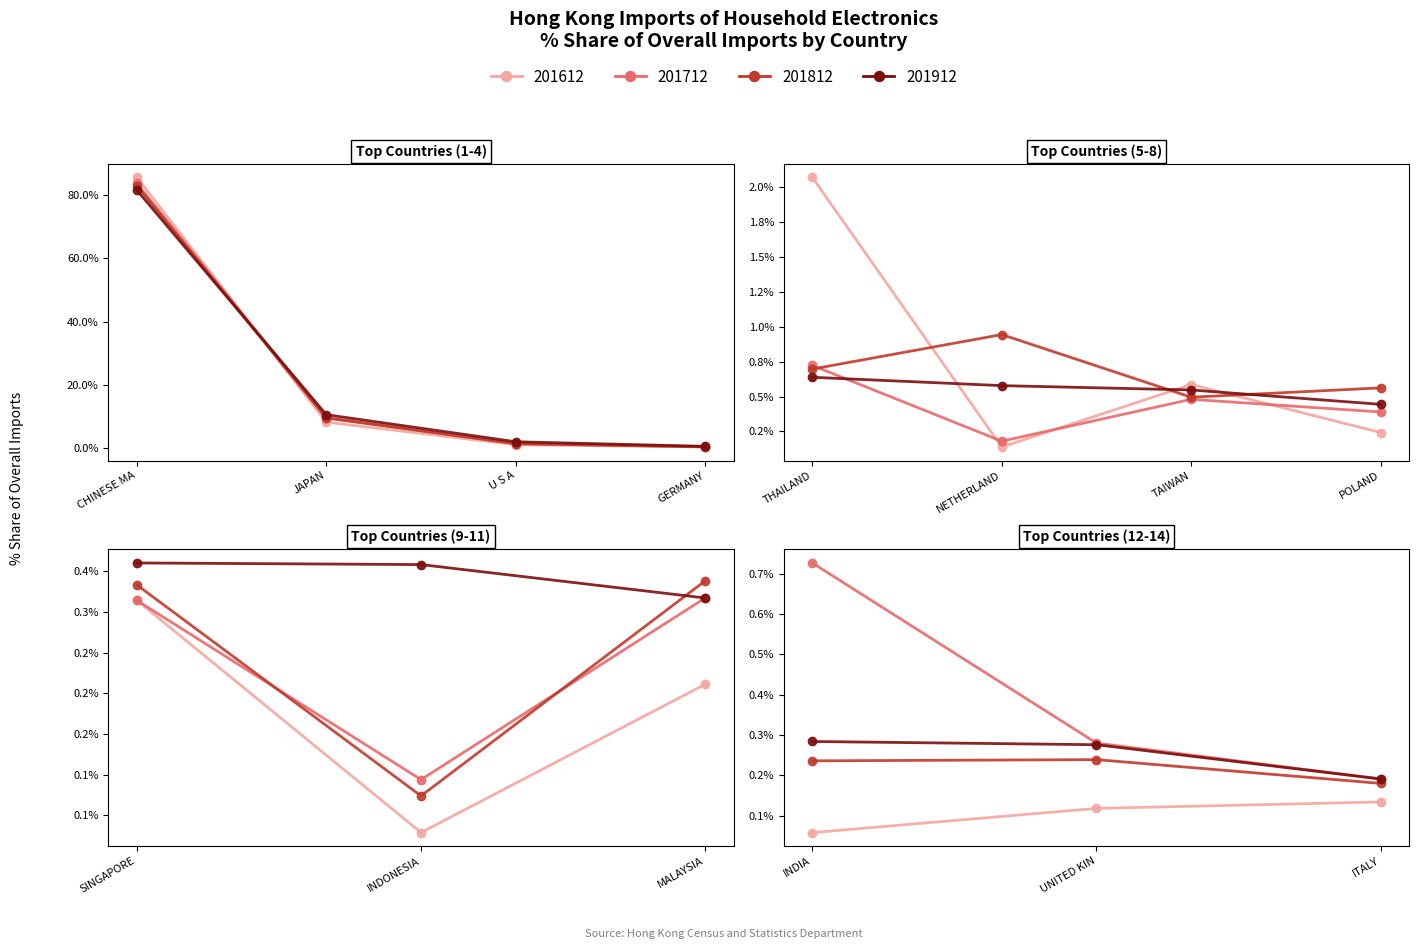

At which category is the sum across all series the highest?

CHINESE MAINLAND